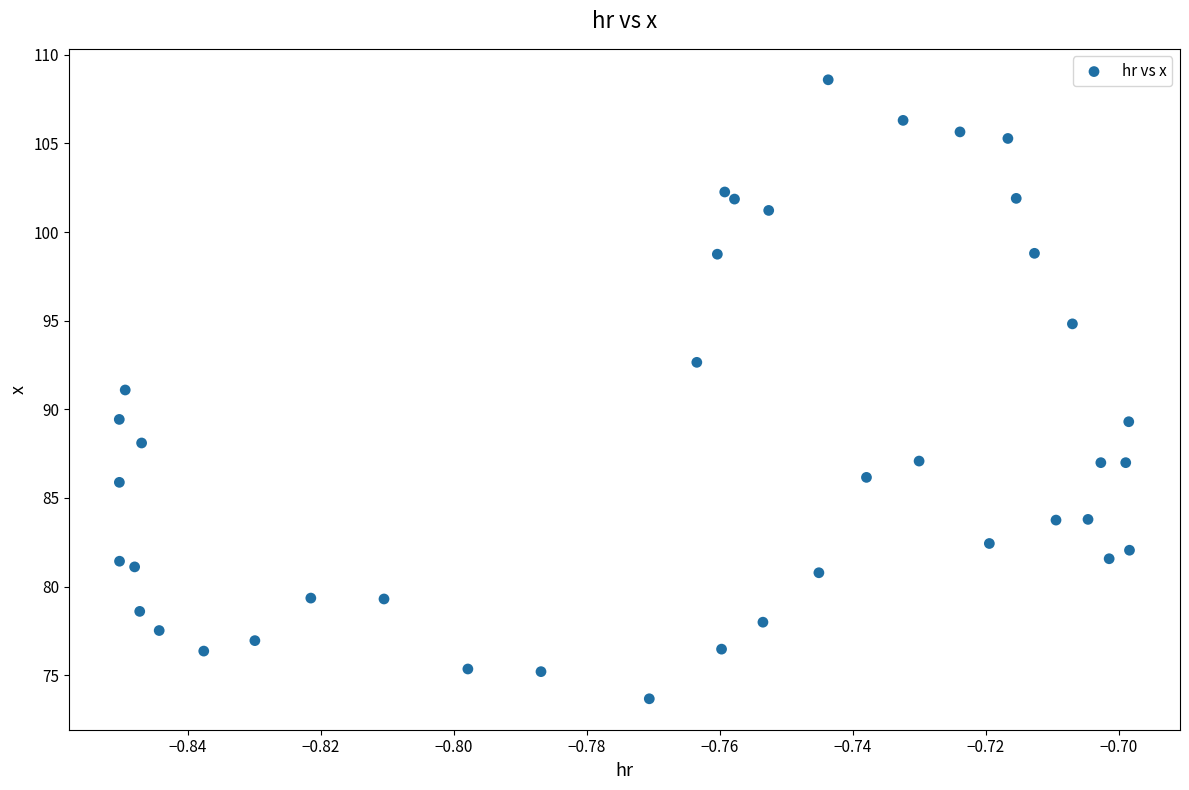

What is the range of Y values (max minus min)?

34.9